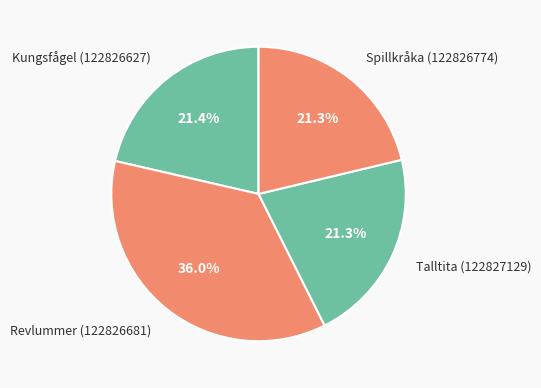

Approximately how many times larger is the value at Talltita (122827129) compared to Spillkråka (122826774)?

1.0